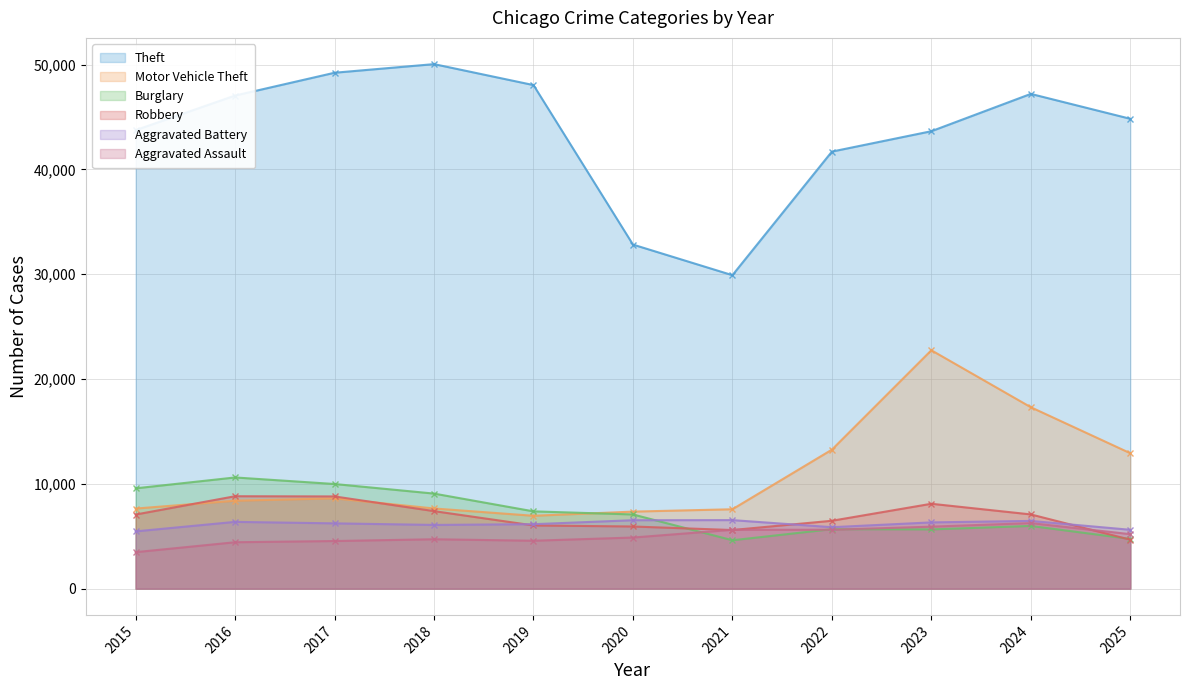

True or false: Robbery and Aggravated Assault cross at least once.

True